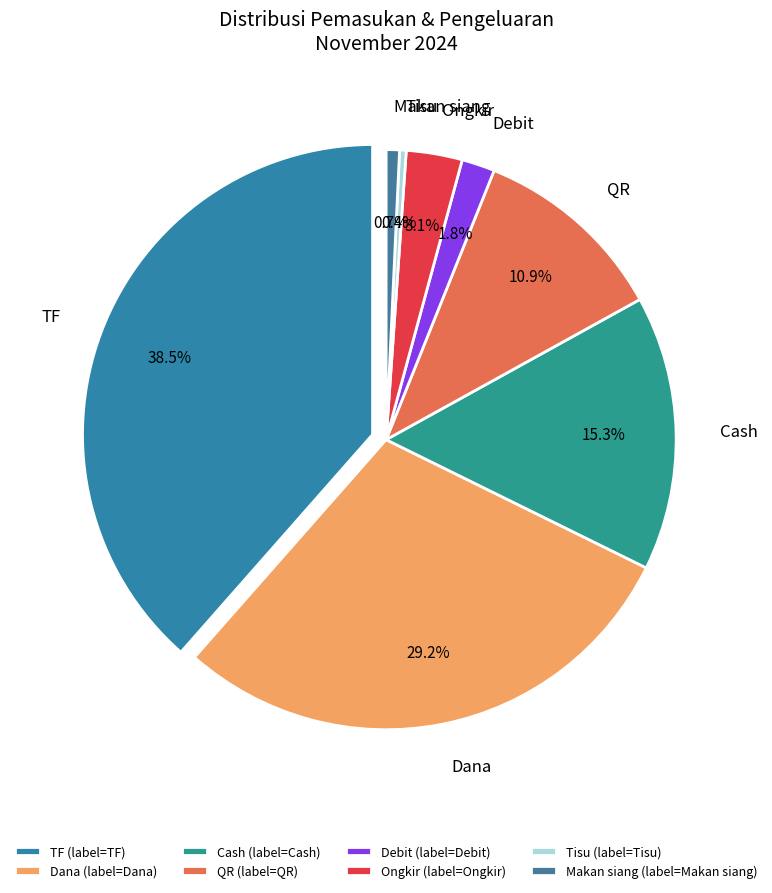

To the nearest percent, what is the combined percentage of Ongkir and Makan siang?

4%